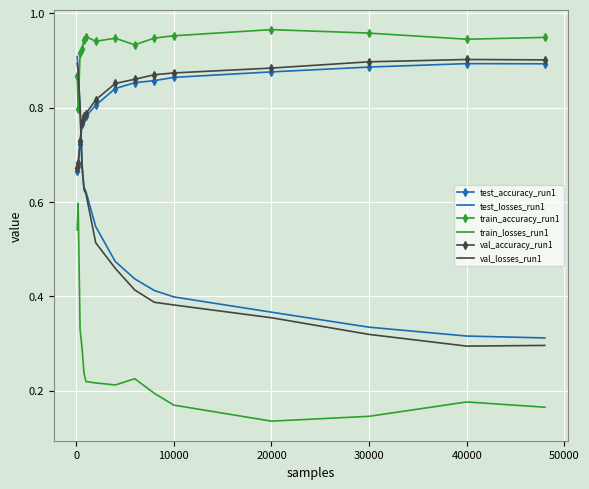

Which series has the largest range (max minus min)?

val_losses_run1